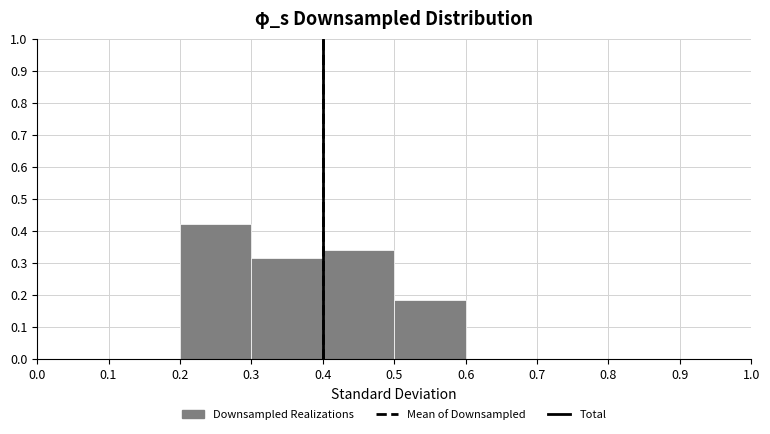

Reading left to right, transcribe this chart: for each bar, give the range it covers on the x-axis and its height. The values are not printed on the chart, so give them approximately, as read against the axis.

0.0 to 0.1: 0
0.1 to 0.2: 0
0.2 to 0.3: 0.42
0.3 to 0.4: 0.32
0.4 to 0.5: 0.34
0.5 to 0.6: 0.18
0.6 to 0.7: 0
0.7 to 0.8: 0
0.8 to 0.9: 0
0.9 to 1.0: 0